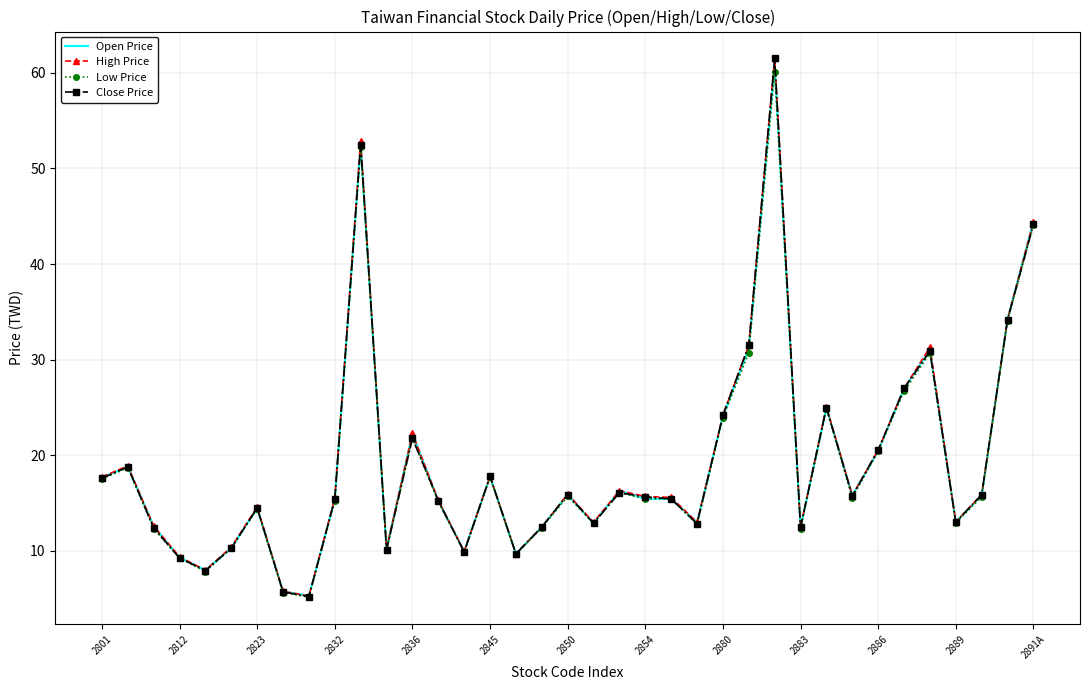

What is the greatest value displayed?

61.5